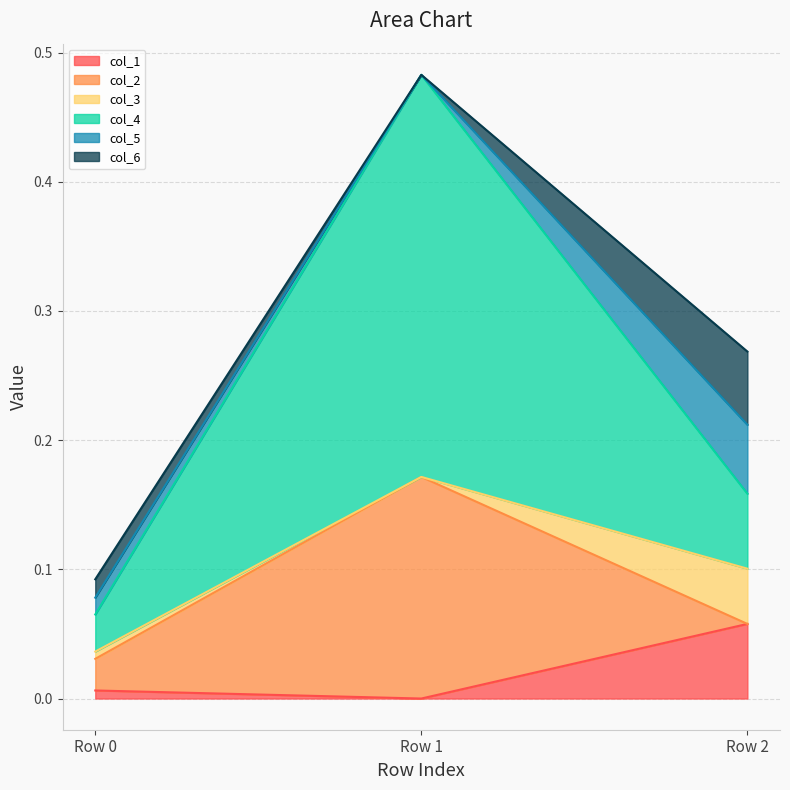

How many lines are shown in the chart?

6